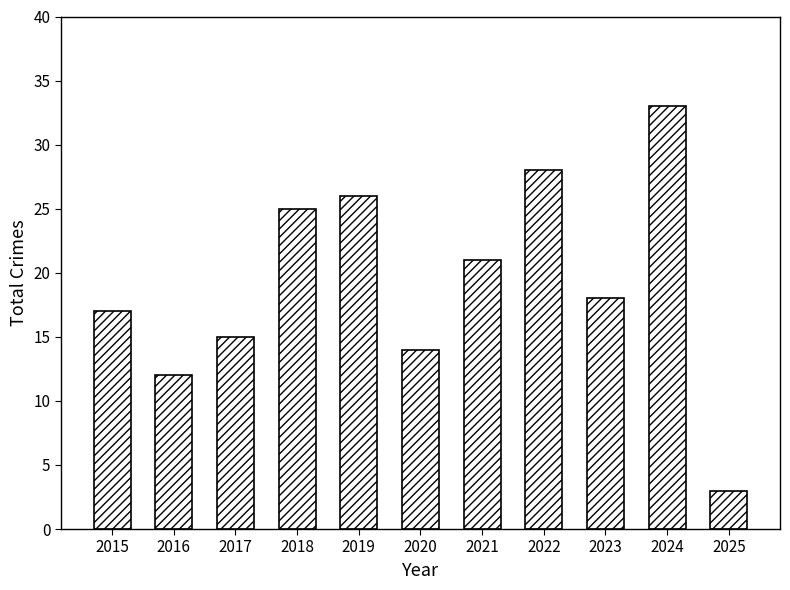

List the labels in order of value, largest first.

2024, 2022, 2019, 2018, 2021, 2023, 2015, 2017, 2020, 2016, 2025